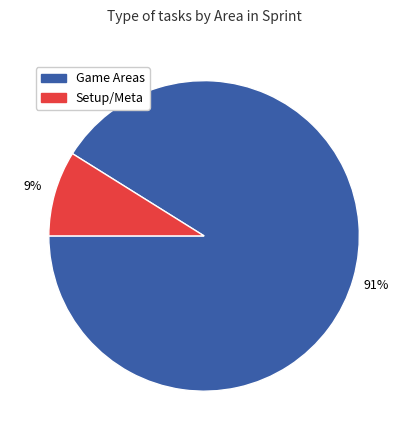

Does any single category account for the majority?

Yes